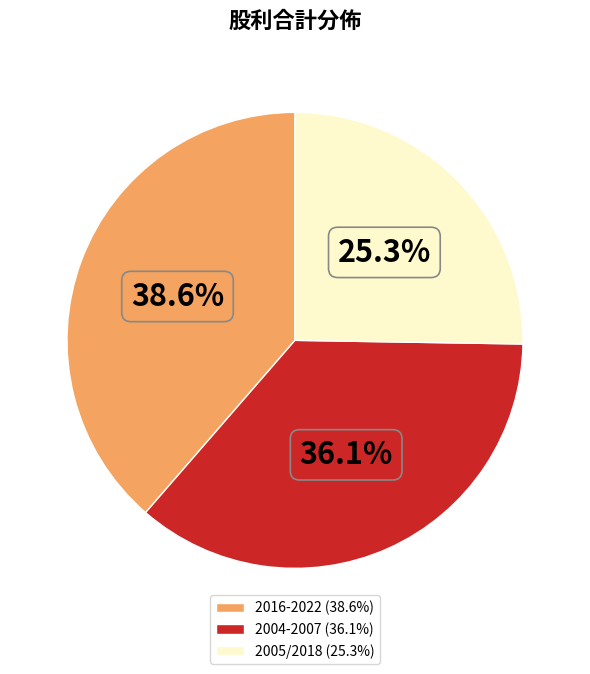

Rank the categories by value from lowest to highest.

2005/2018 (25.3%), 2004-2007 (36.1%), 2016-2022 (38.6%)